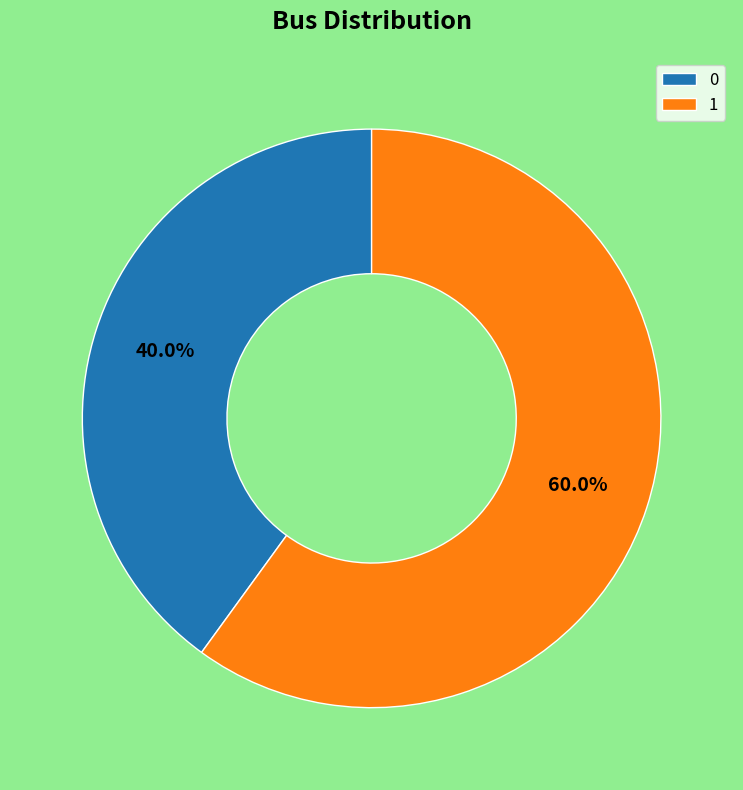

How many segments does this pie chart have?

2